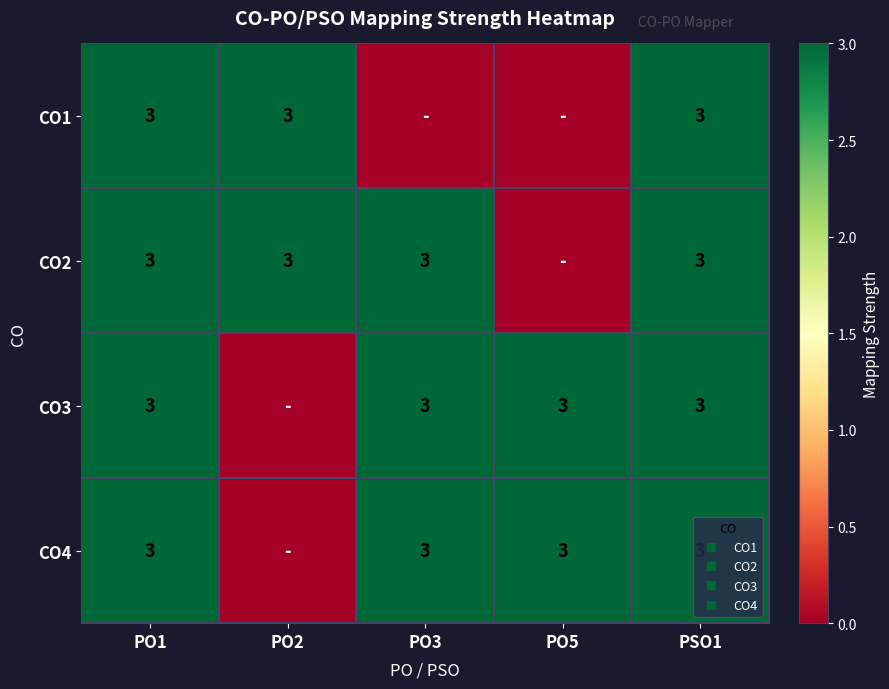

True or false: CO3 has a value of 4 at PSO1.

False